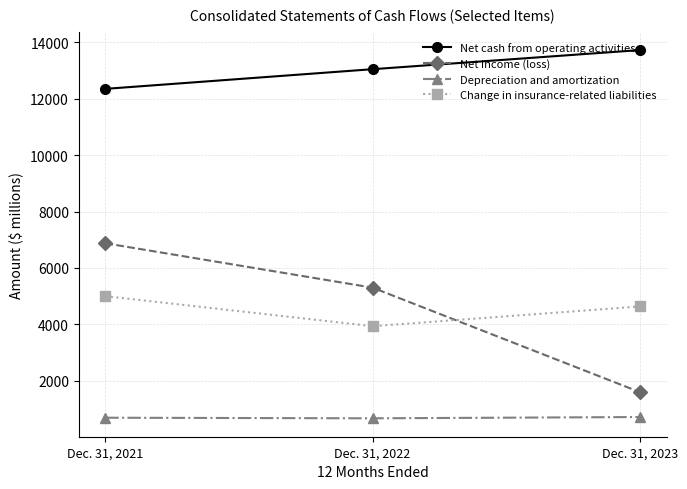

Rank the series by their maximum value, from highest to lowest.

Net cash from operating activities, Net income (loss), Change in insurance-related liabilities, Depreciation and amortization